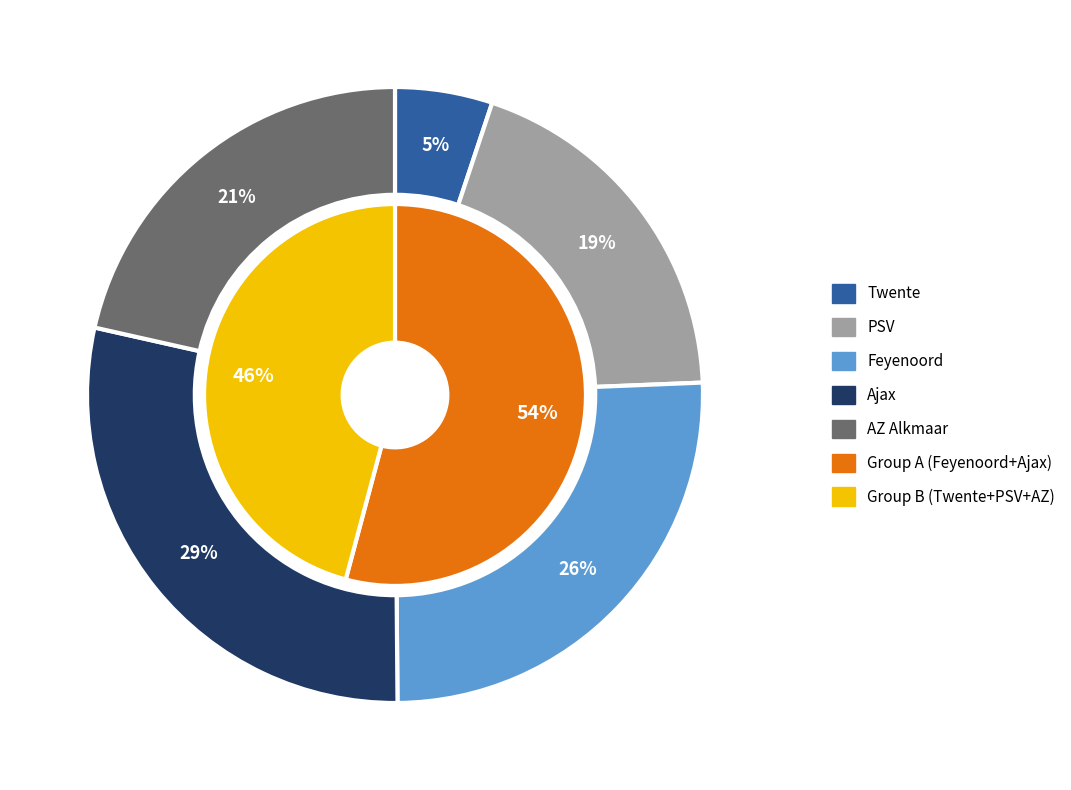

To the nearest percent, what portion does AZ Alkmaar represent?

21%